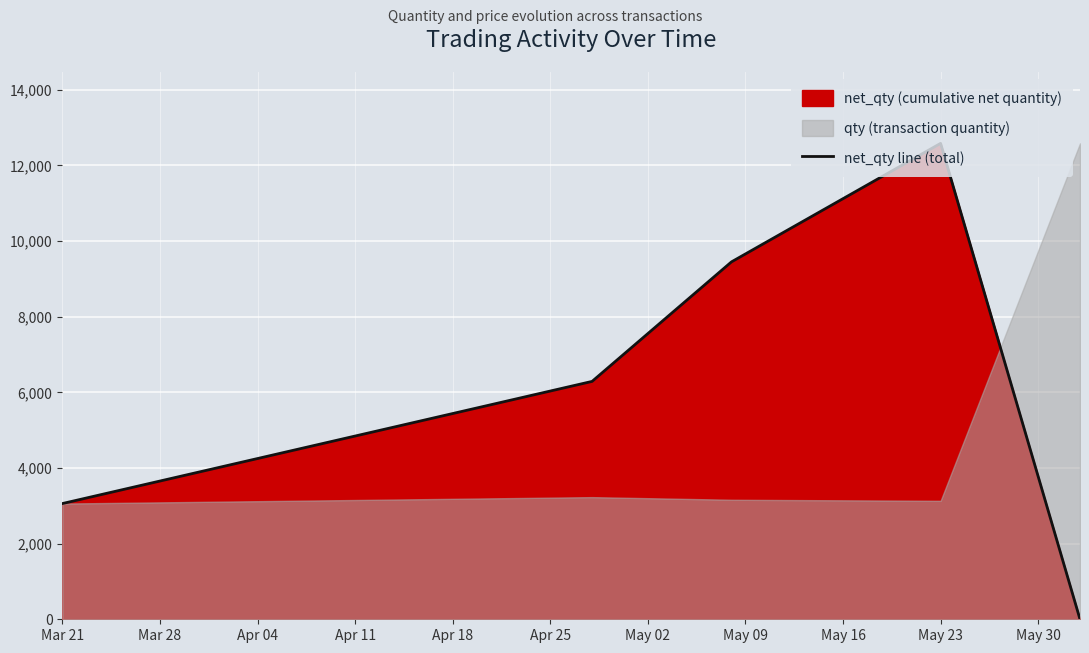

The value of net_qty line (total) at May 23 is 12583.3. True or false?

True